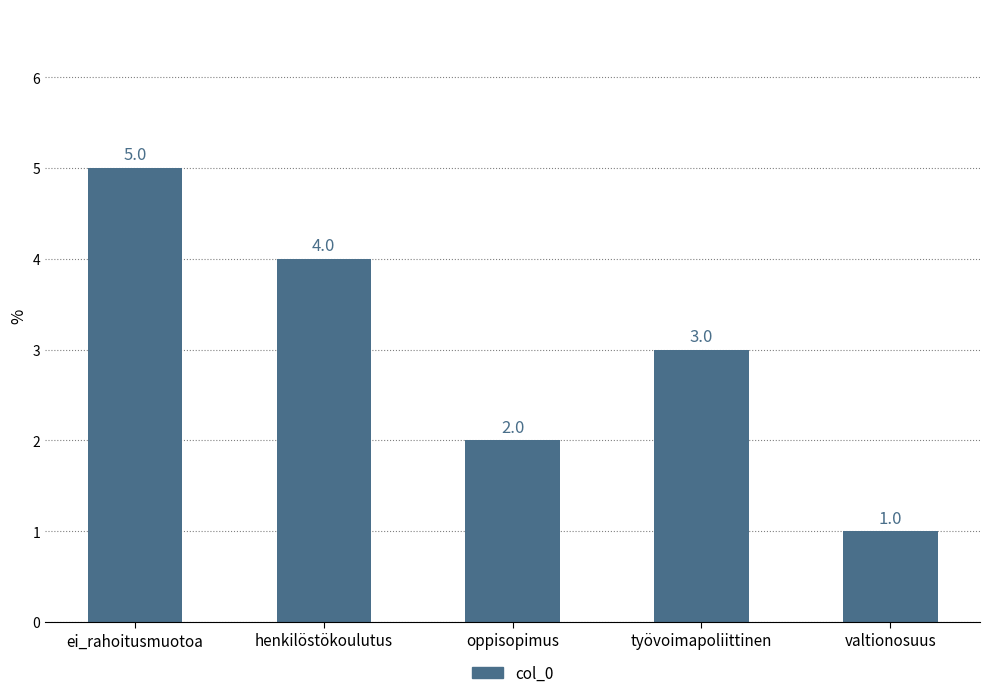

Is it true that the value at työvoimapoliittinen is 3?

True